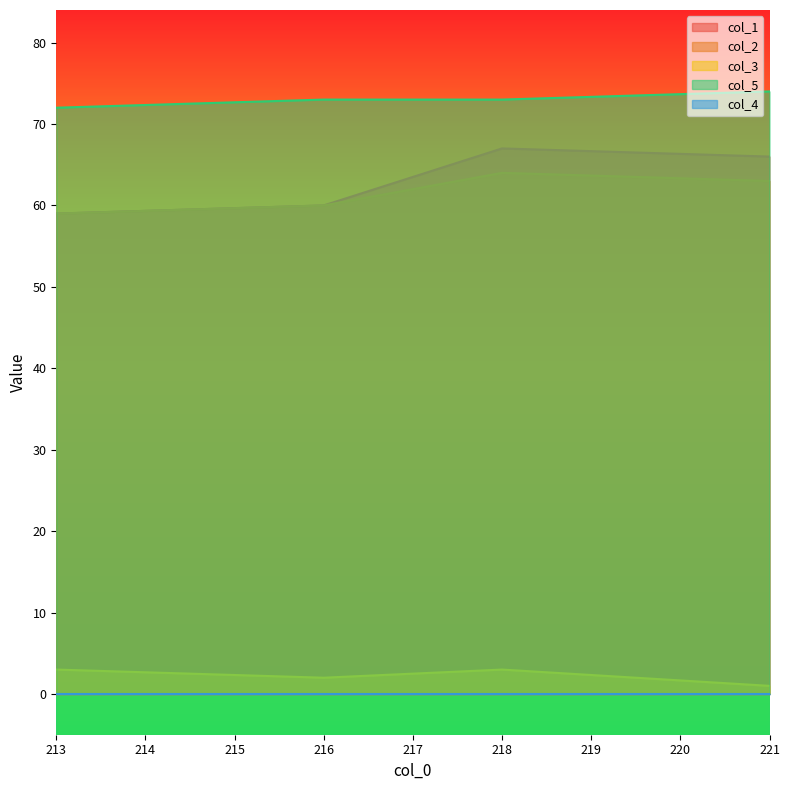

What is the difference between the highest and lowest values at 221.0?

73